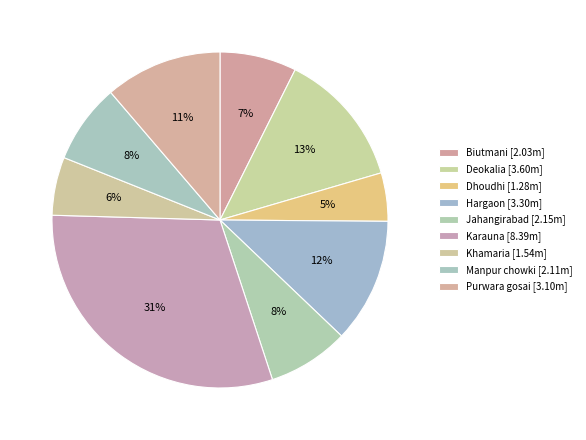

To the nearest percent, what portion does Karauna represent?

31%